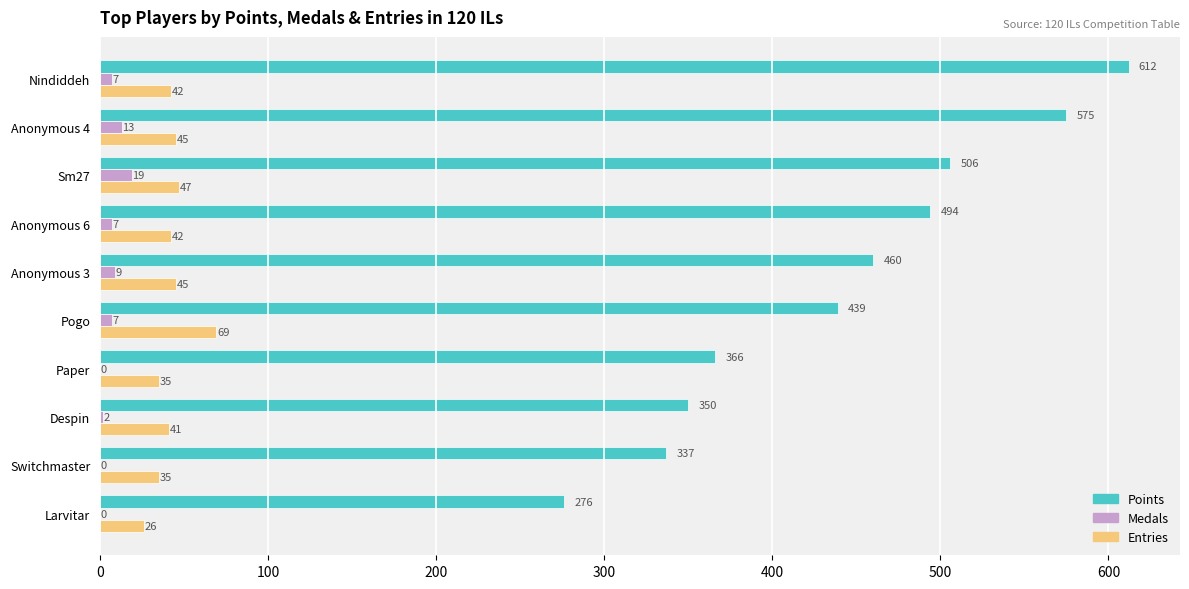

Where is Medals nearest to the value 9?

Anonymous 3